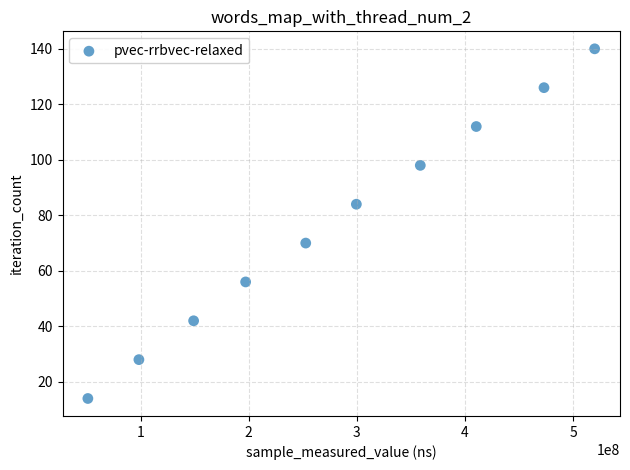

What is the range of Y values (max minus min)?

126